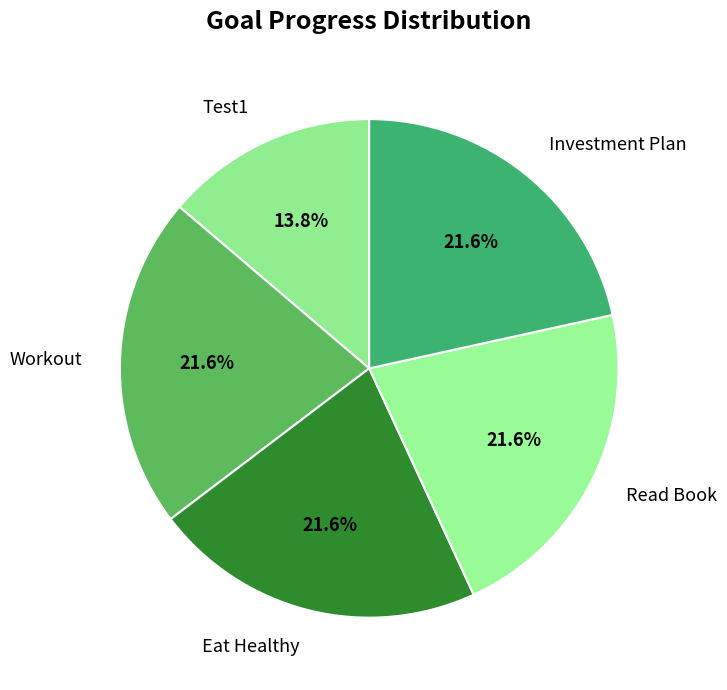

What percentage is the Test1 slice, to the nearest percent?

14%